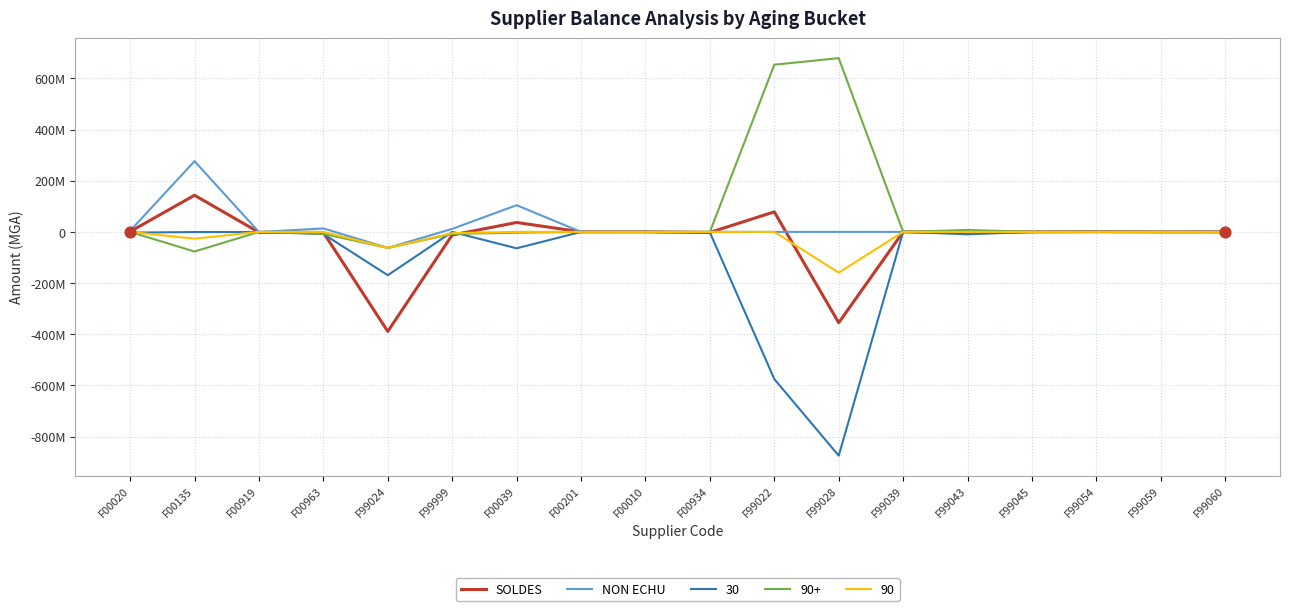

Which series has the largest total across all categories?

90+